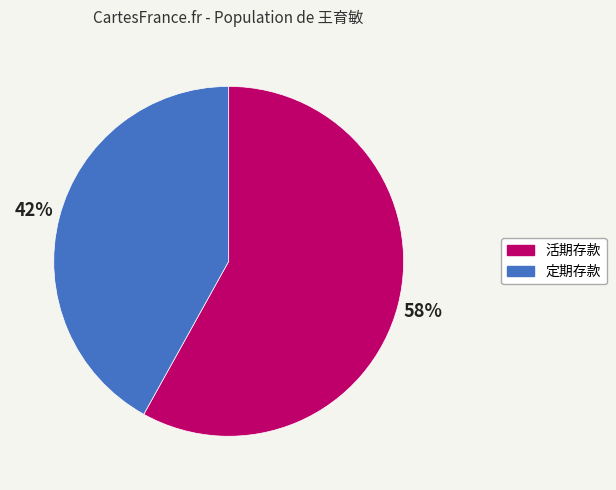

How many slices are in this pie chart?

2